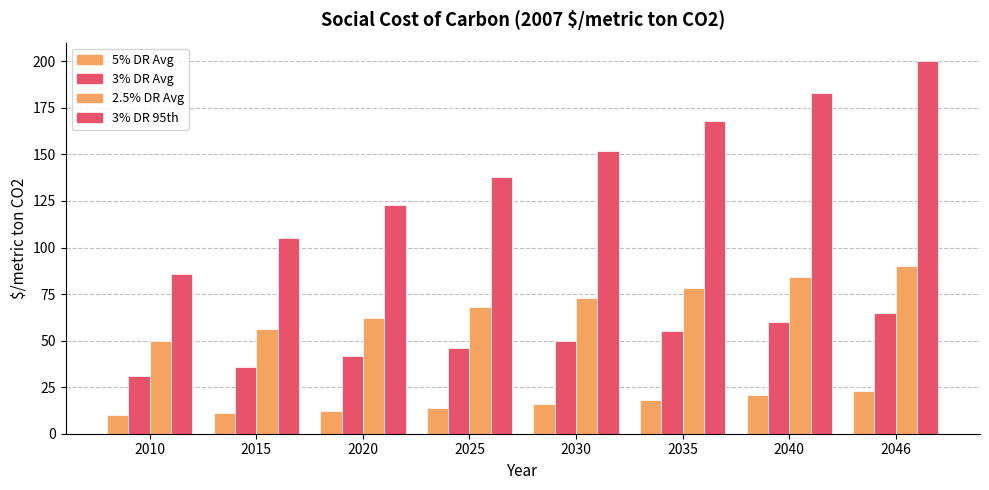

Reading left to right, what are all the values shown in this chart?

5% DR Avg: 10	11	12	14	16	18	21	23
3% DR Avg: 31	36	42	46	50	55	60	65
2.5% DR Avg: 50	56	62	68	73	78	84	90
3% DR 95th: 86	105	123	138	152	168	183	200